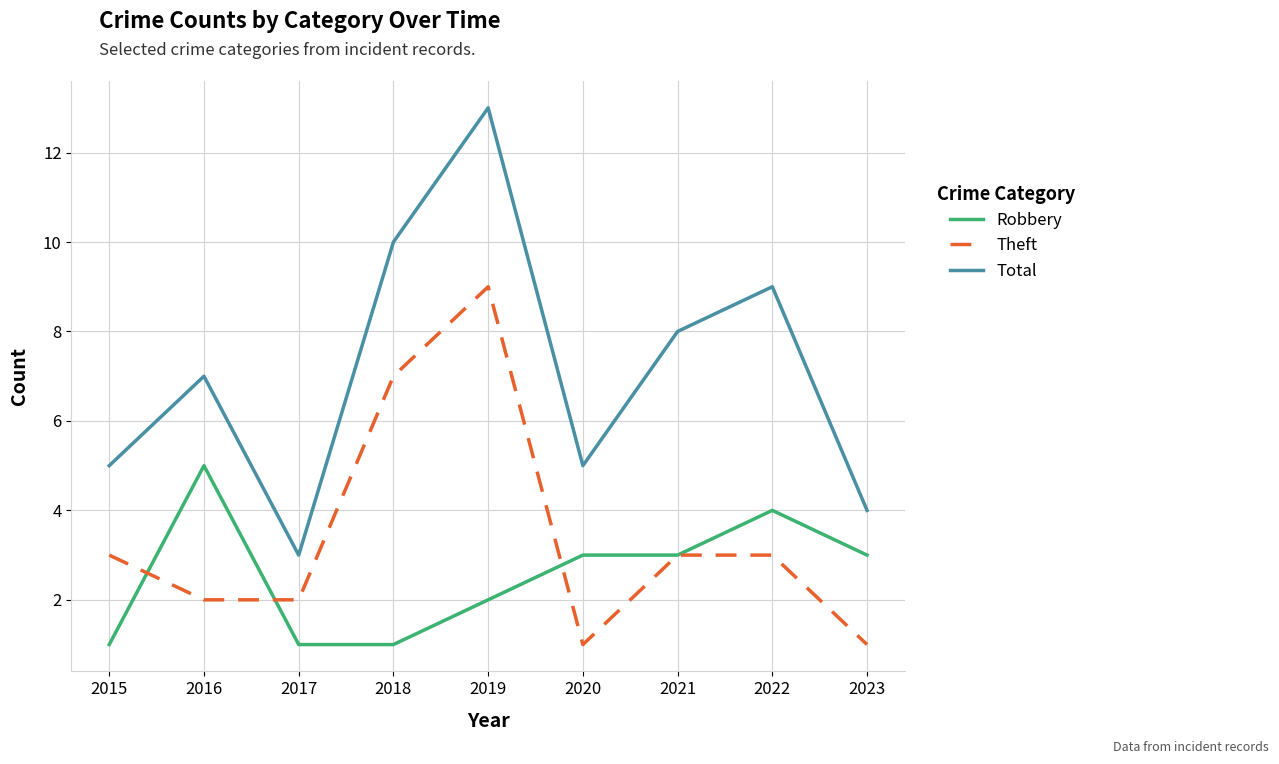

How many Robbery values are between 1 and 3?

7